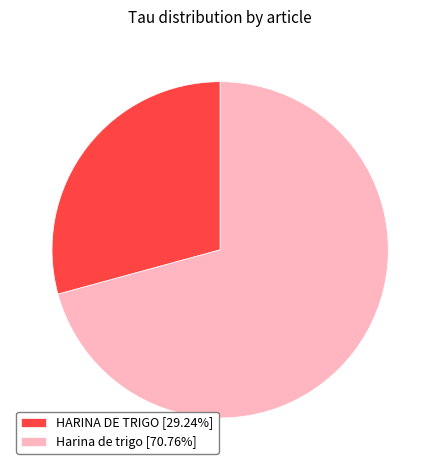

Combined, do HARINA DE TRIGO [29.24%] and Harina de trigo [70.76%] account for over 50%?

Yes